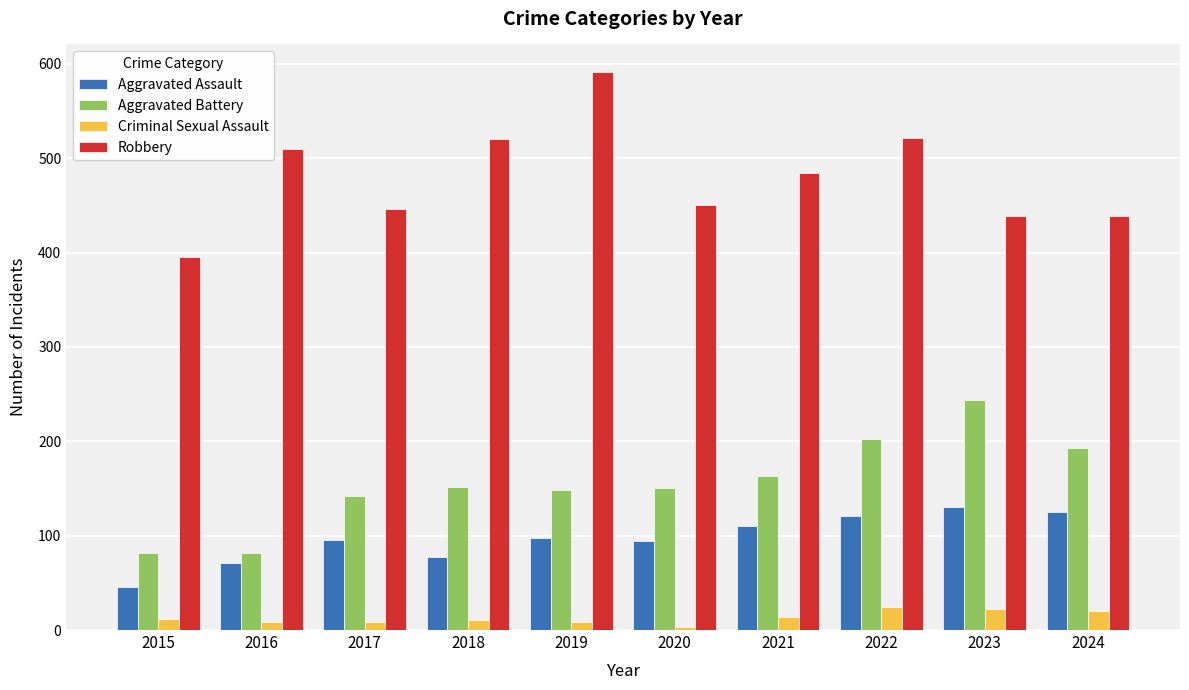

What is the lowest value of the Criminal Sexual Assault series?

3